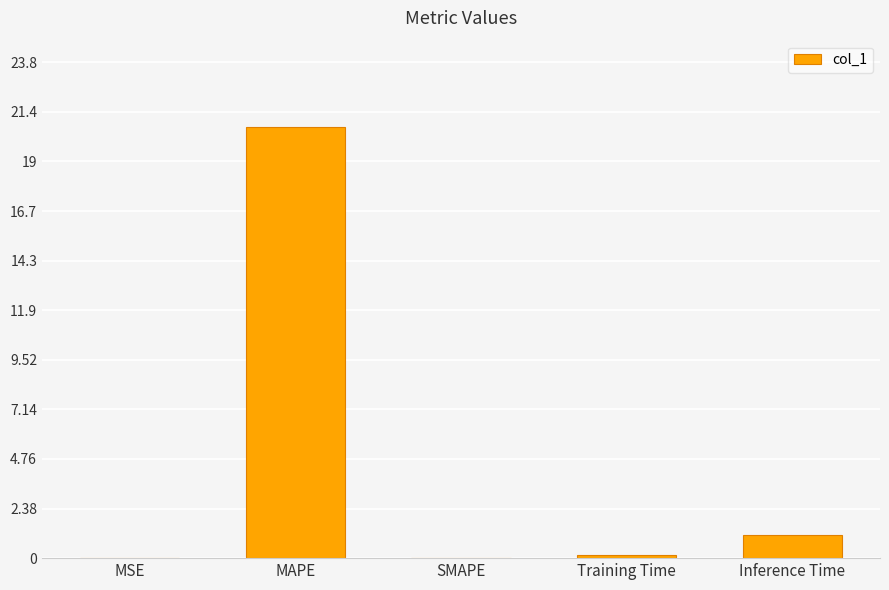

Which category has the highest value across all series?

MAPE